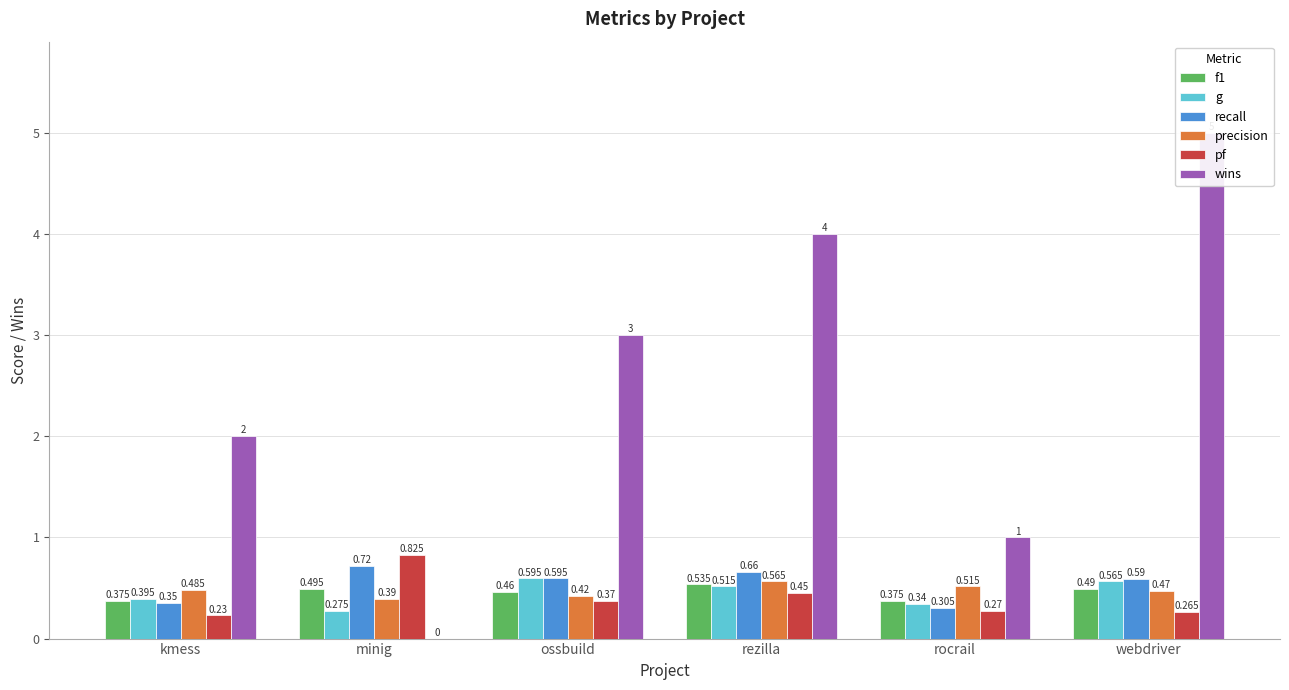

The value of recall at webdriver is 0.9. True or false?

False